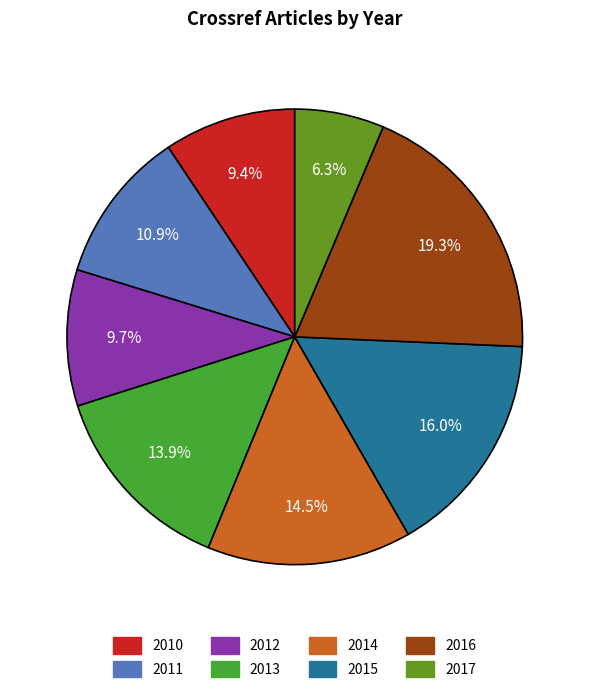

To the nearest percent, what is the difference between the 2010 and 2014 slice percentages?

5%